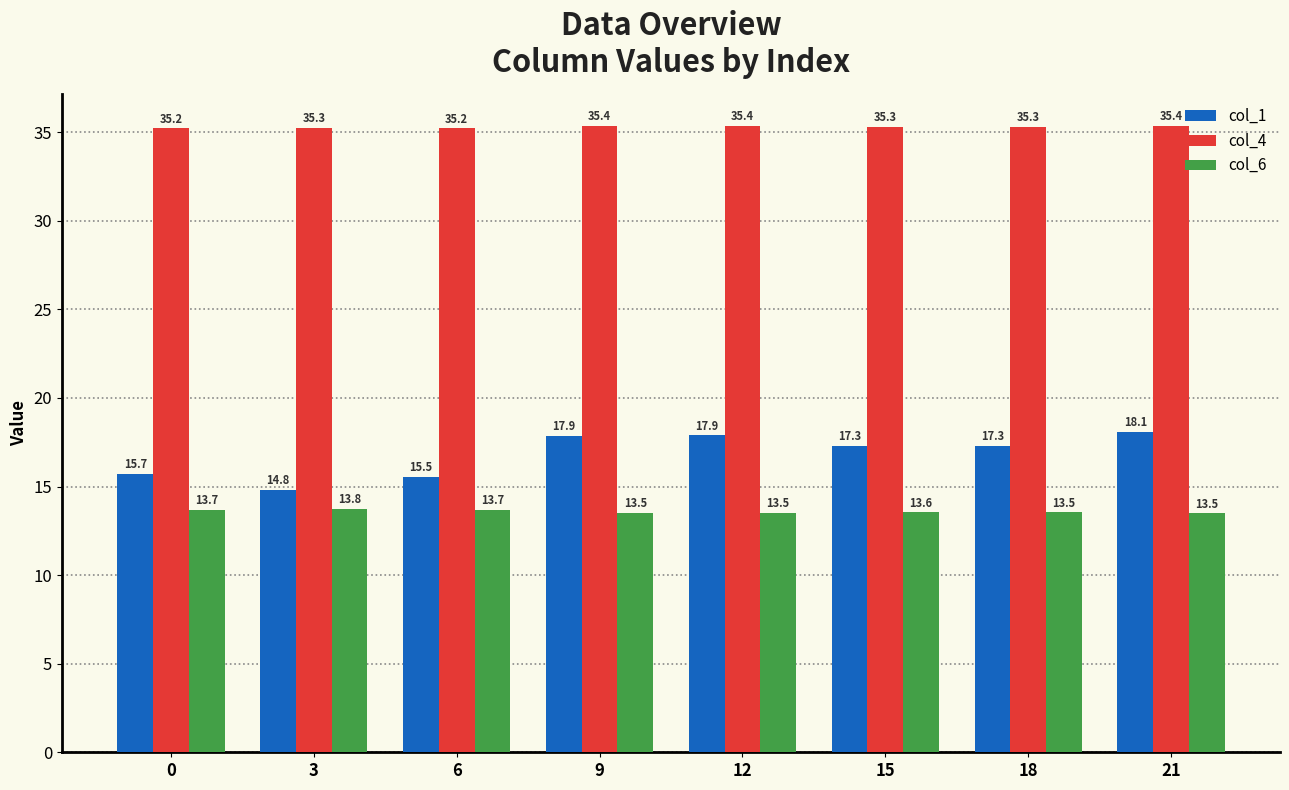

List the series in order of their peak value, lowest first.

col_6, col_1, col_4